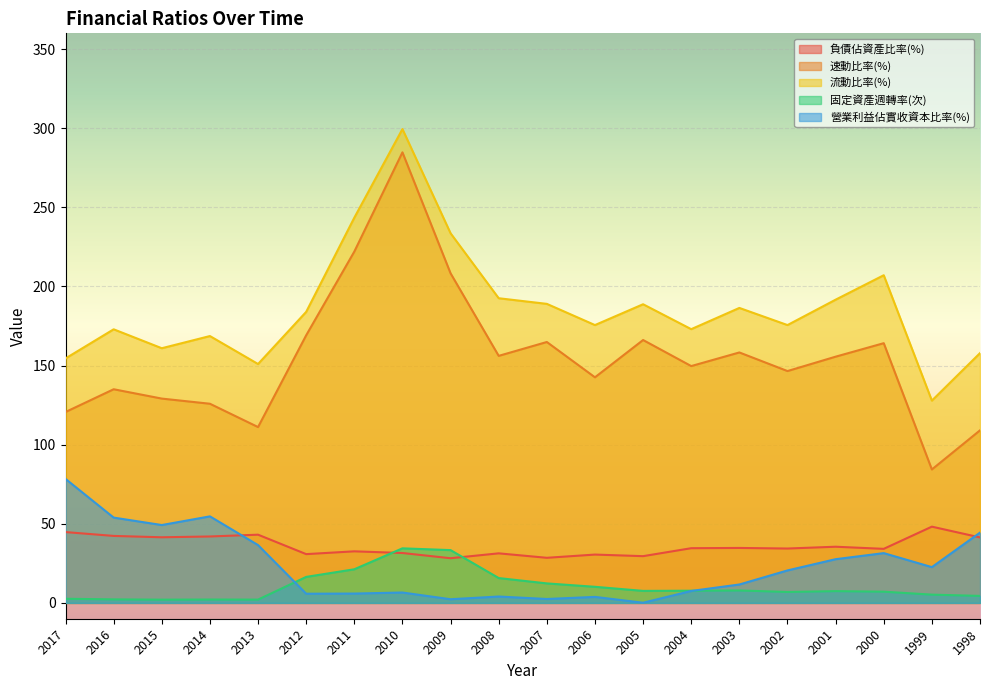

In 固定資產週轉率(次), how many points are lower than both neighbors (excluding endpoints)?

4